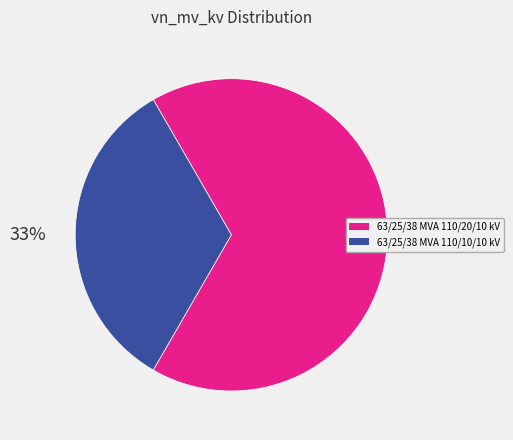

Which slice is the largest?

63/25/38 MVA 110/20/10 kV